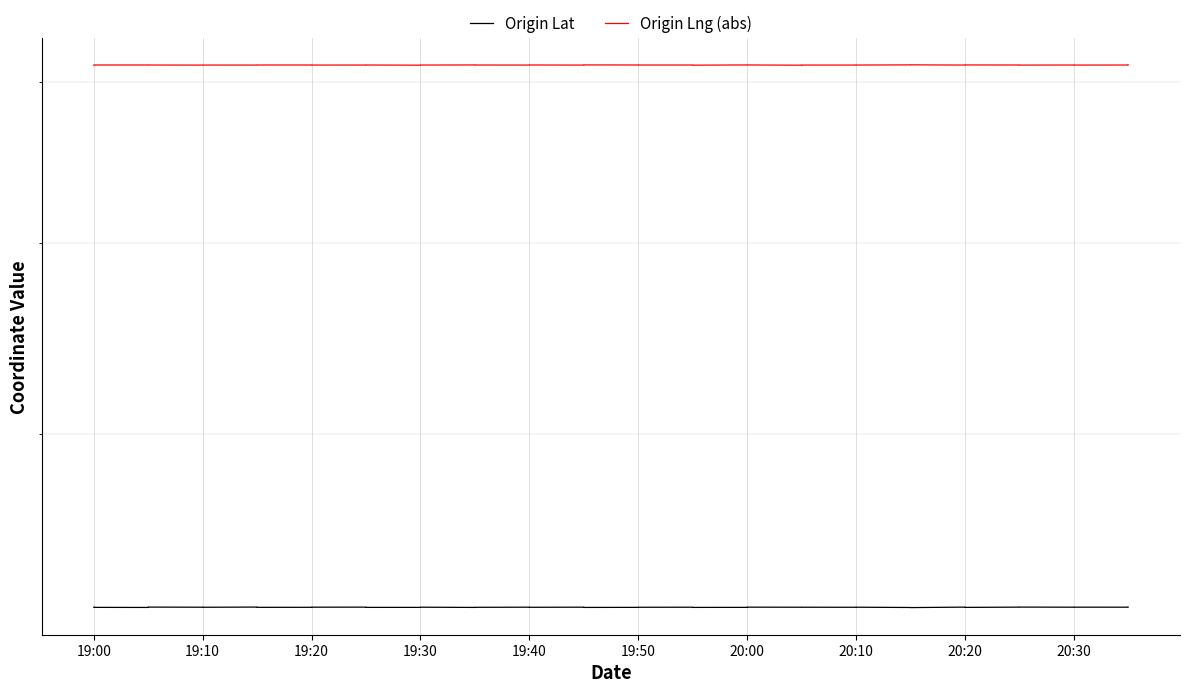

How many lines are shown in the chart?

2